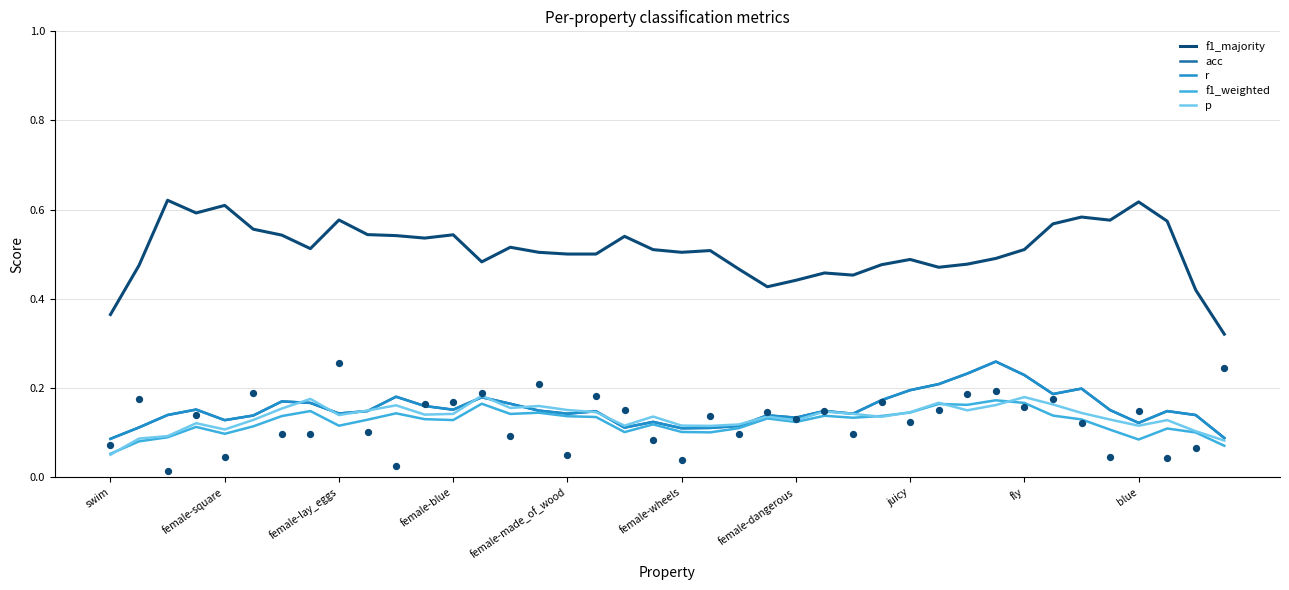

At how many categories does at least one series exceed 0?

40